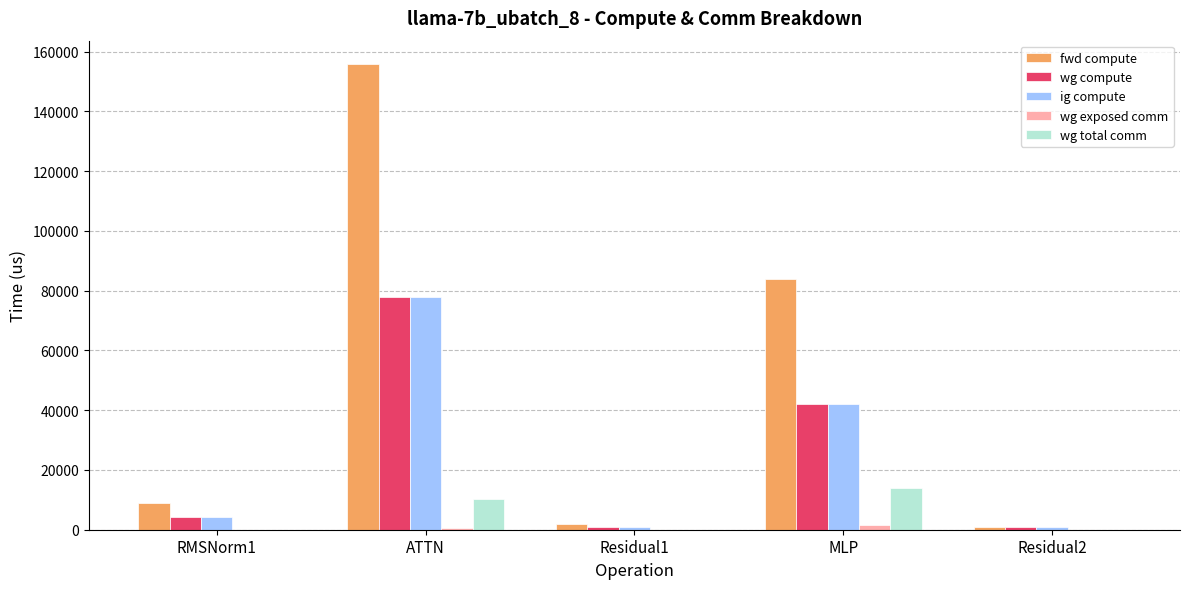

What is the difference between the wg total comm values at ATTN and RMSNorm1?

10306.8